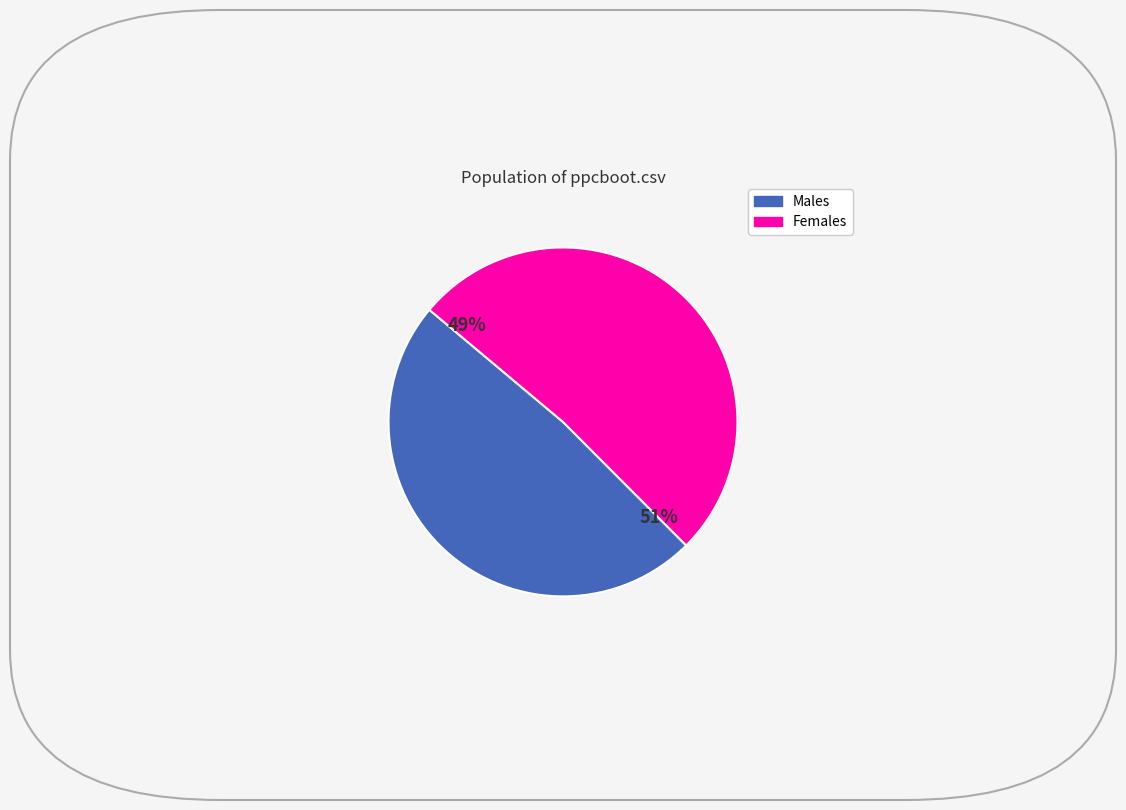

Is xreal.csv the majority of the pie?

No